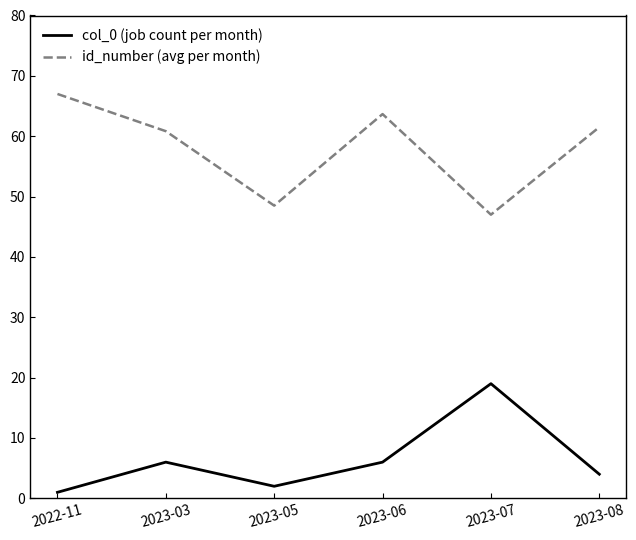

Rank the series at 2023-07 from highest to lowest value.

id_number (avg per month), col_0 (job count per month)